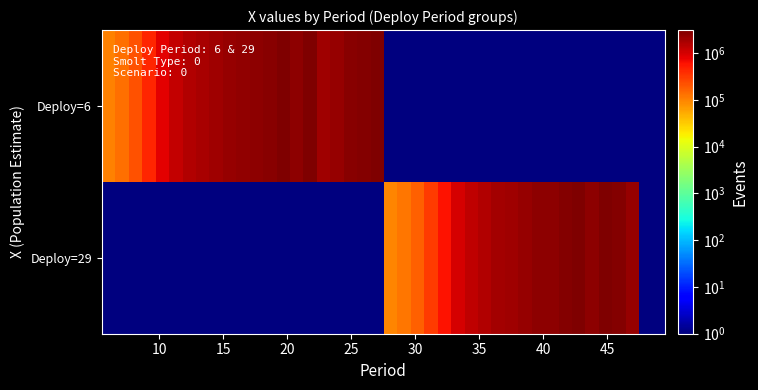

Reading left to right, list all the values displayed in this chart.

6: 100000.0	139220.1	222644.0	442529.8	822718.2	1273747.1	1569466.6	1812685.9	2048321.8	2237747.9	2434378.5	2566880.4	2741160.8	3052090.1	2588970.2	3120000.0	1981173.6	2320581.1	2622166.5	2888629.5	3120000.0
29: 98379.1	121499.6	168898.0	308471.7	578238.3	1004493.6	1321107.6	1586660.6	1850522.9	2061254.8	2308612.6	2478789.0	2610951.5	2794269.0	3120000.0	2594034.8	3120000.0	2778998.2	2250309.4	0.0	0.0